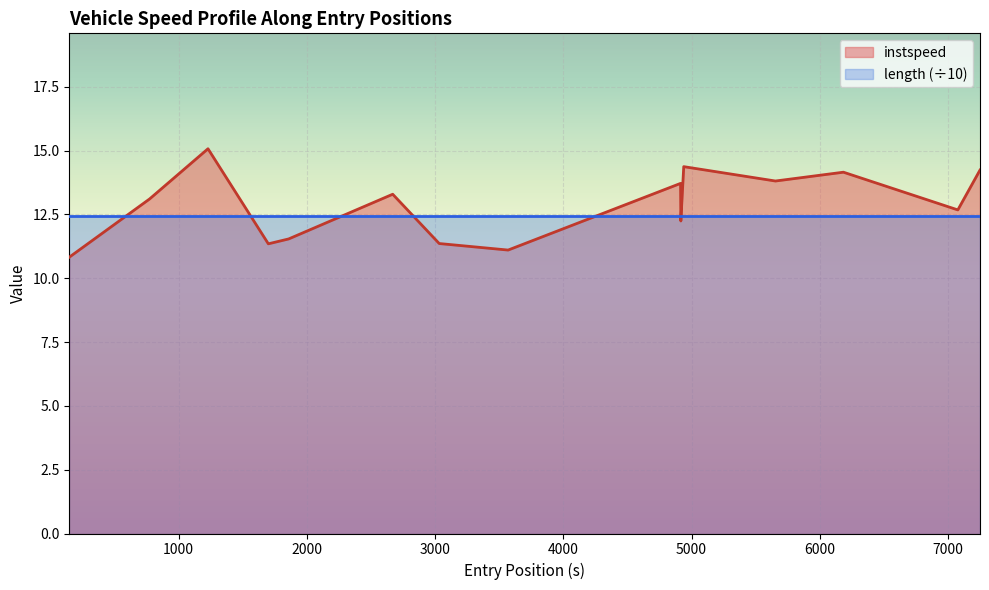

What is the smallest value displayed?

10.8